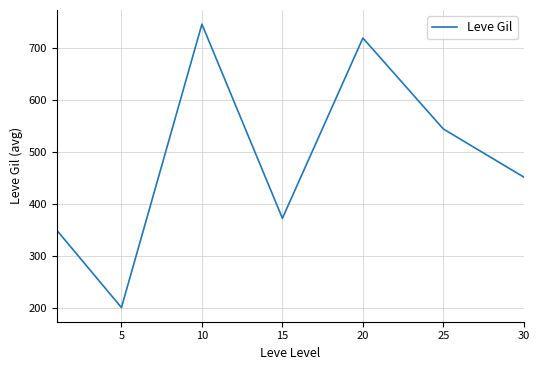

What is the smallest value displayed?

201.7